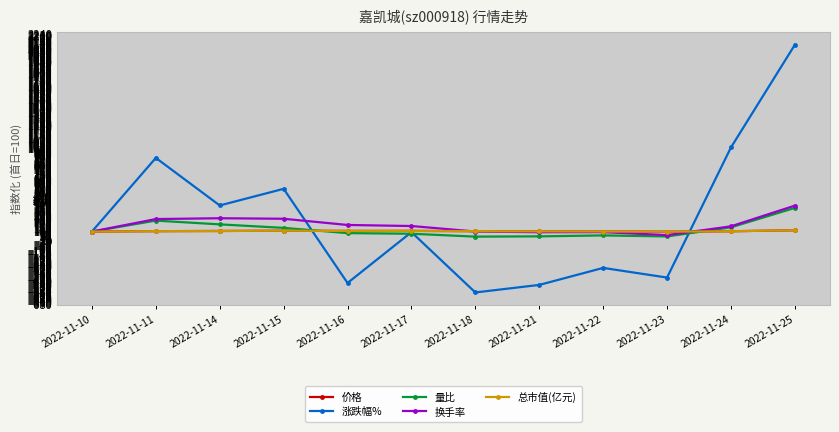

At how many categories does at least one series exceed 2021?

1